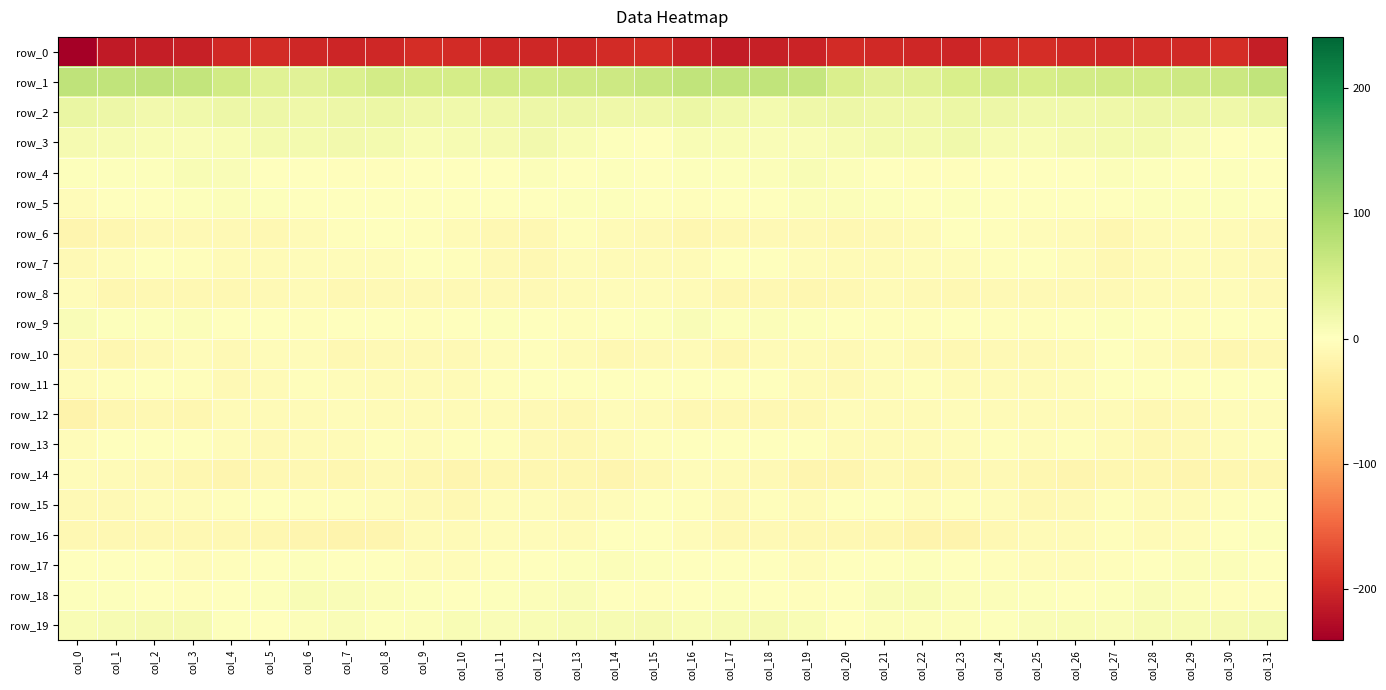

What is the sum of all row_7 values?

-164.3